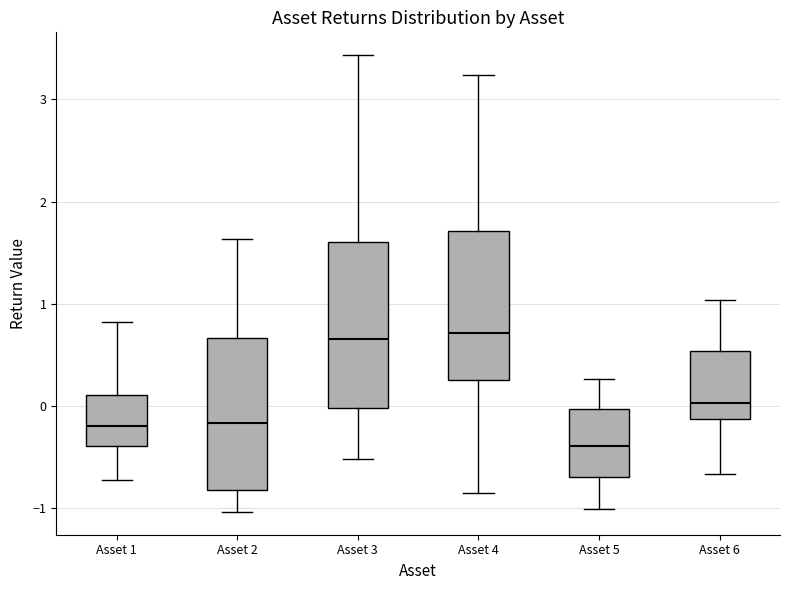

Reading left to right, transcribe this box plot: for each box, give where its median line is, the range the box spans, and where its two whiskers end, as read against the y-axis. The values are not printed on the chart, so give them approximately, as read against the axis.

Asset 1: median -0.2, box -0.4 to 0.1, whiskers -0.7 to 0.8
Asset 2: median -0.2, box -0.8 to 0.7, whiskers -1.0 to 1.6
Asset 3: median 0.7, box 0.0 to 1.6, whiskers -0.5 to 3.4
Asset 4: median 0.7, box 0.2 to 1.7, whiskers -0.9 to 3.2
Asset 5: median -0.4, box -0.7 to 0.0, whiskers -1.0 to 0.3
Asset 6: median 0.0, box -0.1 to 0.5, whiskers -0.7 to 1.0